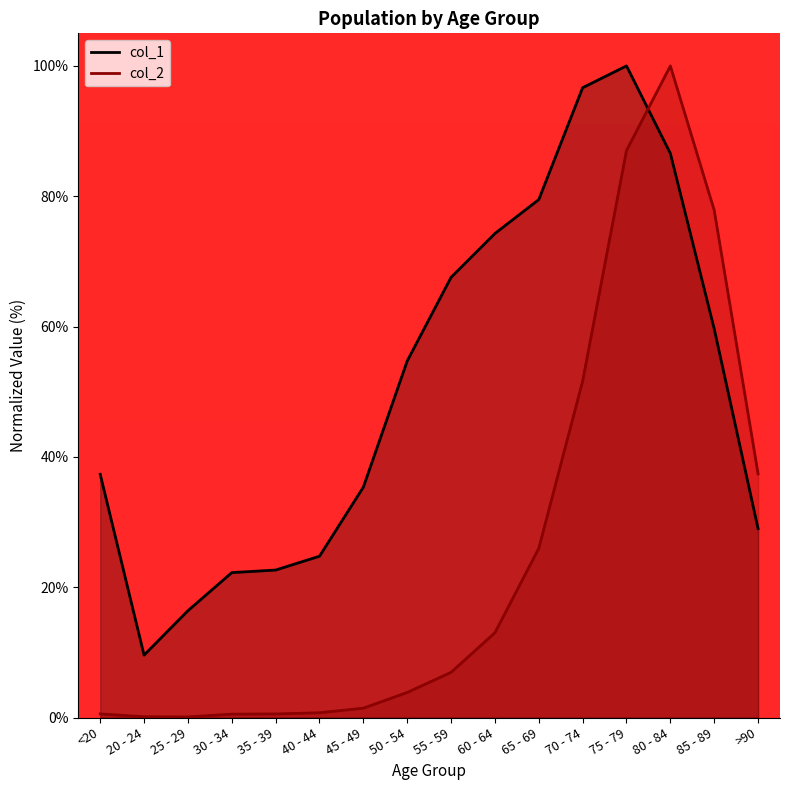

Which series ends up on top after the final intersection of col_2 and col_1?

col_2